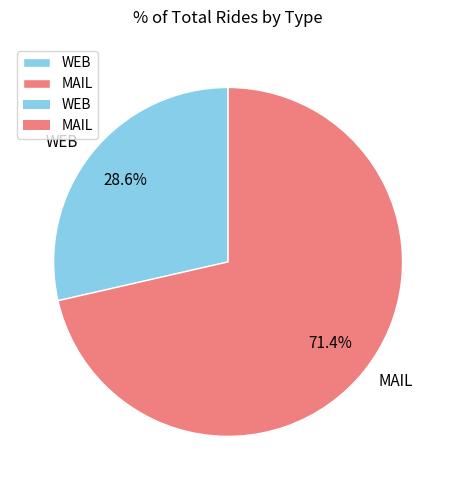

What is the majority slice?

MAIL